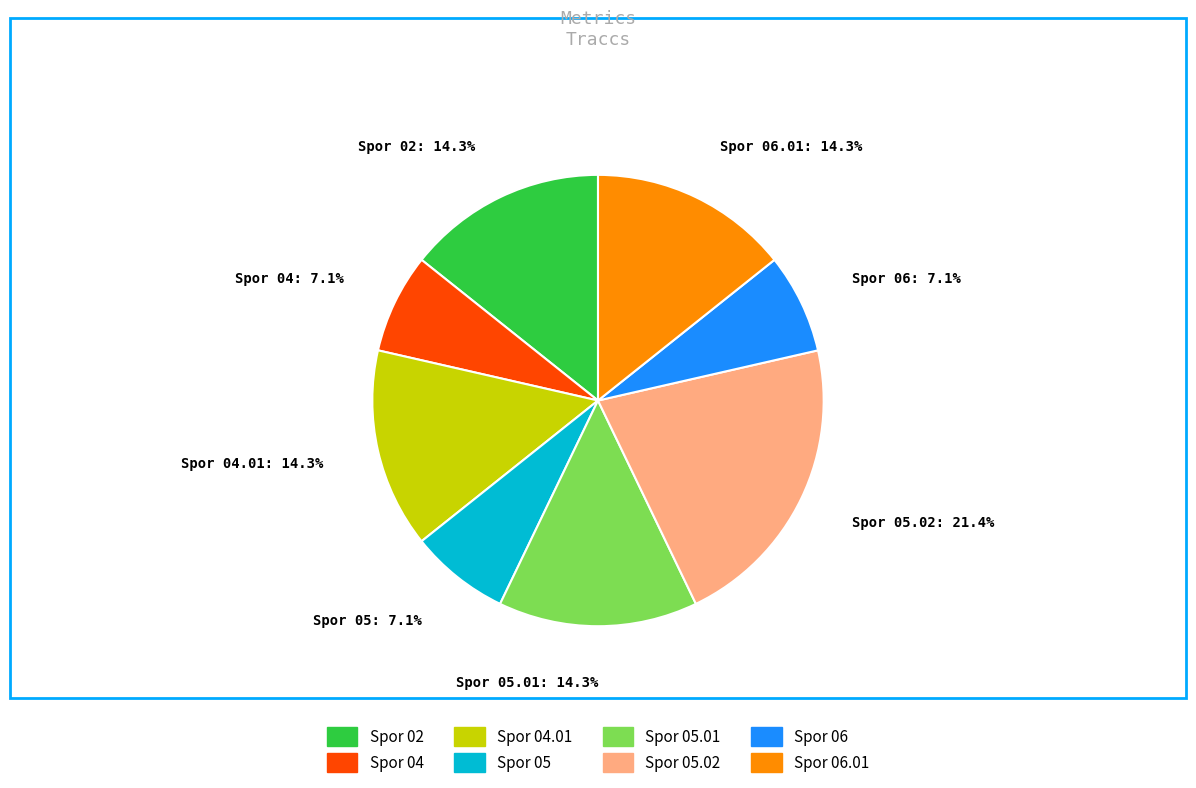

To the nearest percent, what percentage of the pie is Spor 06.01?

14%